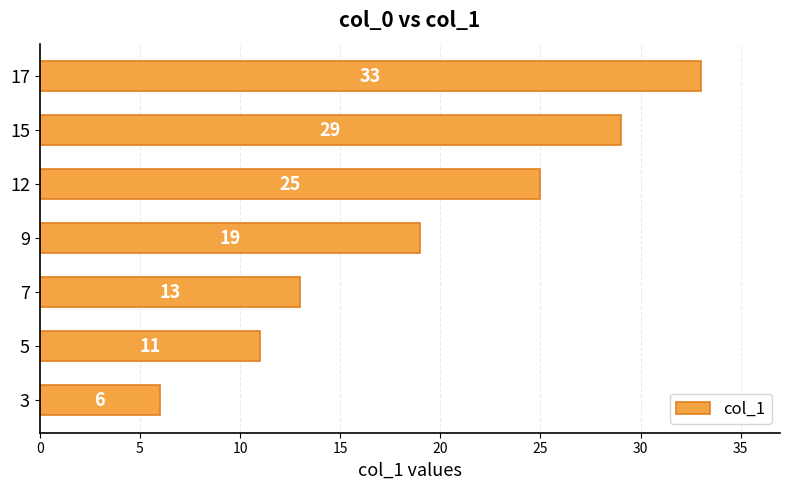

How many categories are shown in the chart?

7